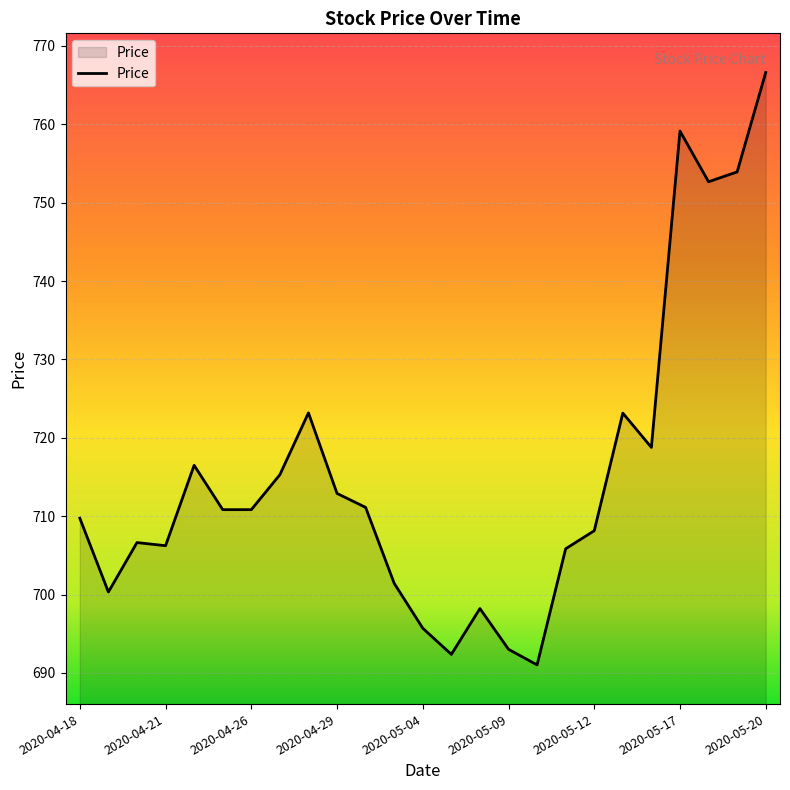

Does the chart have visible grid lines?

Yes